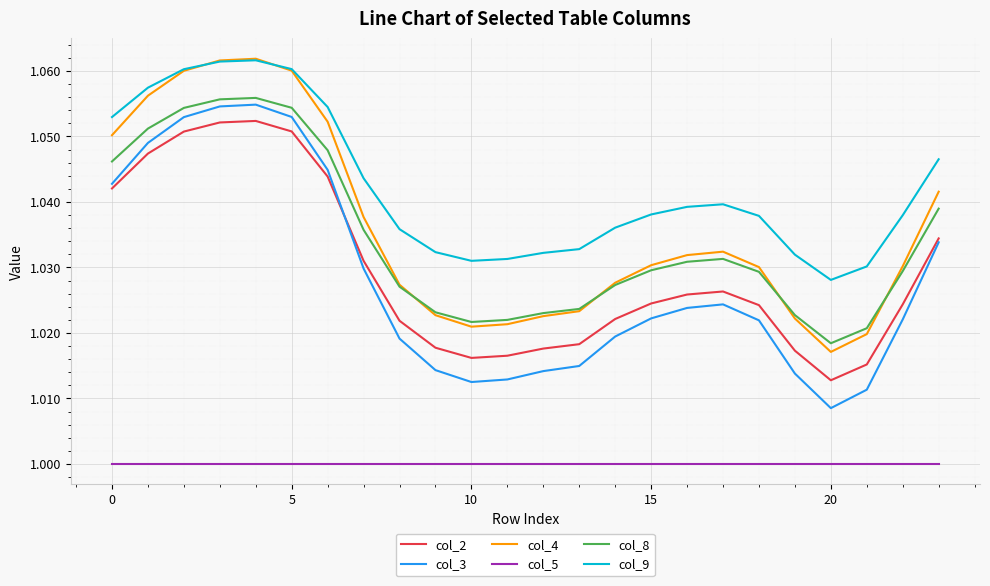

Which series has the widest spread of values?

col_3